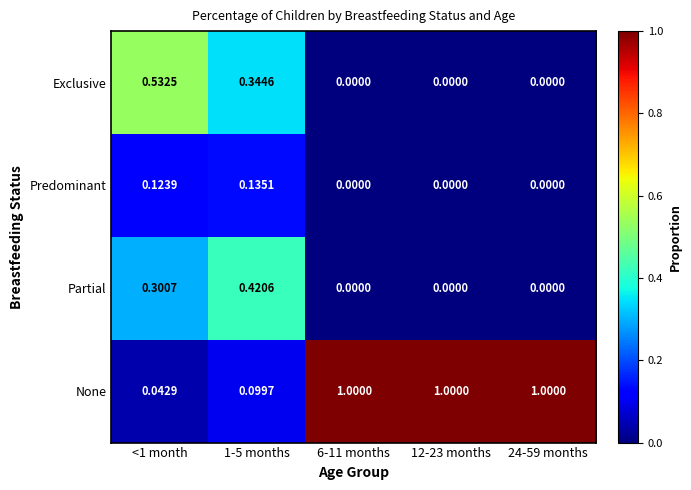

Rank the series by their maximum value, from highest to lowest.

None, Exclusive, Partial, Predominant